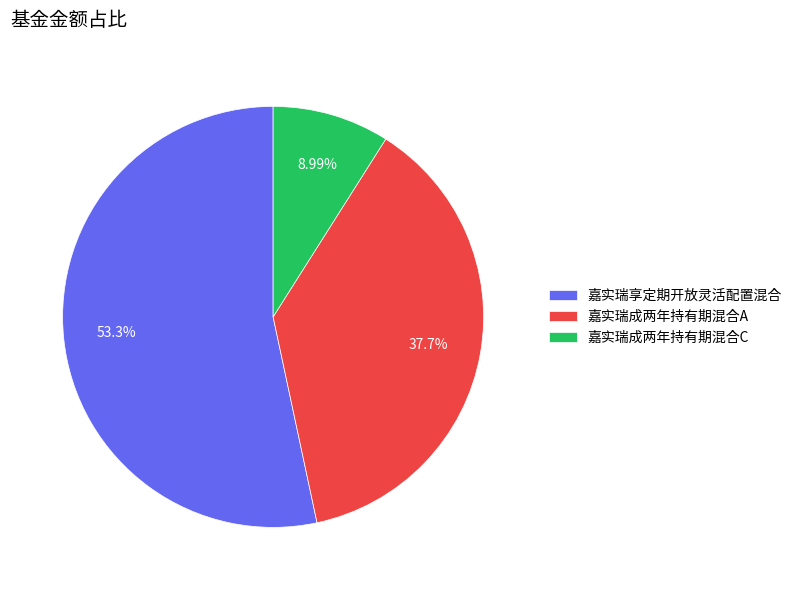

What percentage is the 嘉实瑞享定期开放灵活配置混合 slice, to the nearest percent?

53%